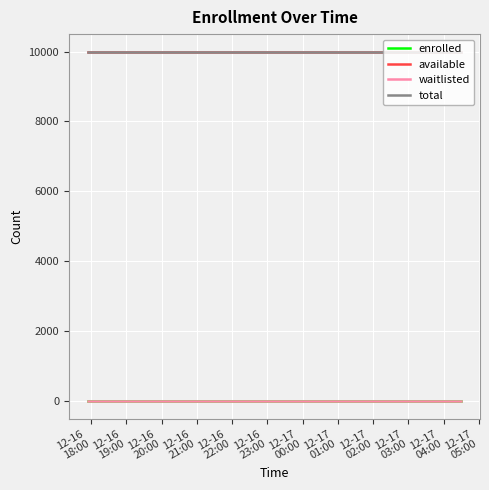

Does the chart have visible grid lines?

Yes